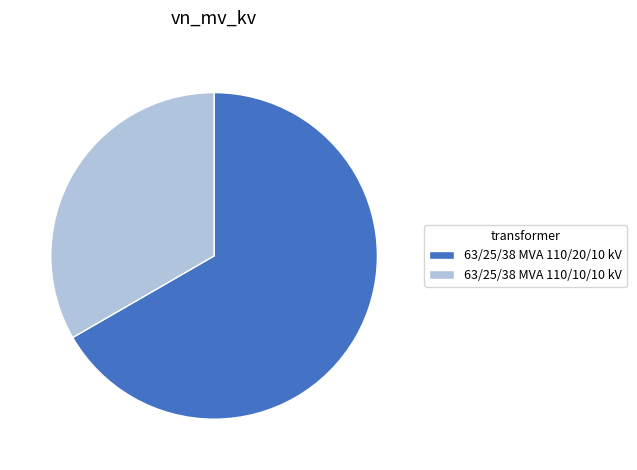

Which category accounts for the majority?

63/25/38 MVA 110/20/10 kV